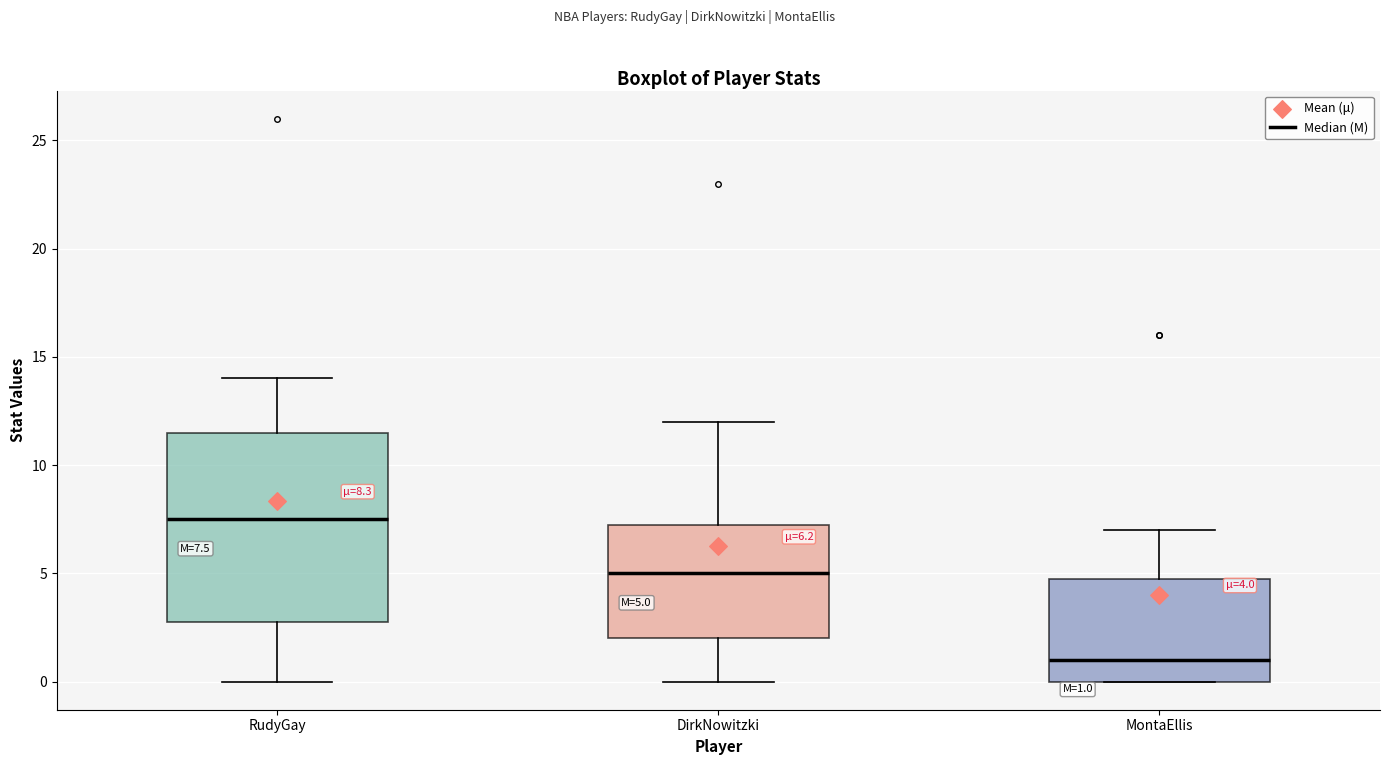

Which box has the lowest median line?

MontaEllis